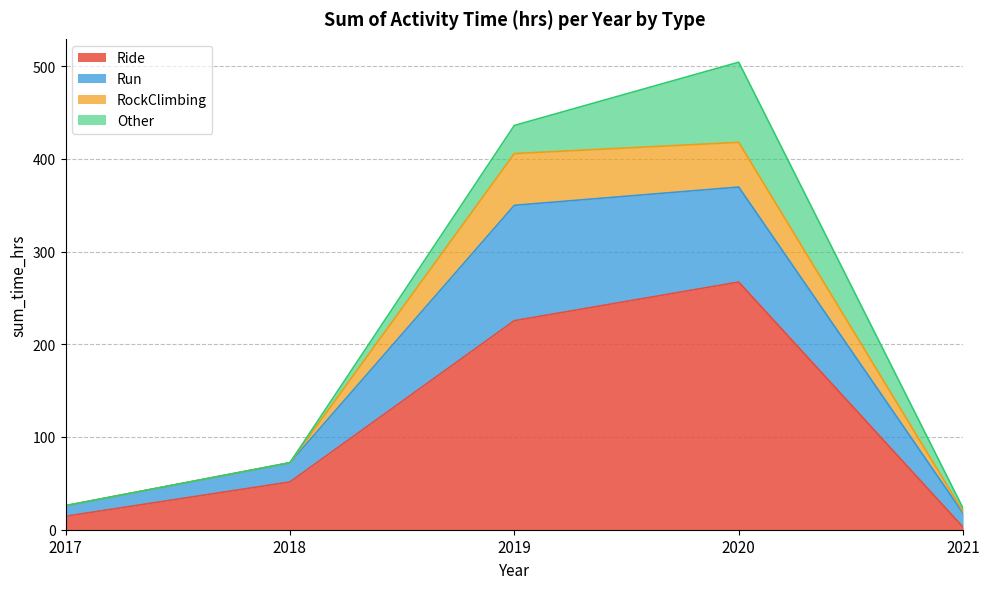

True or false: RockClimbing and Ride cross at least once.

False